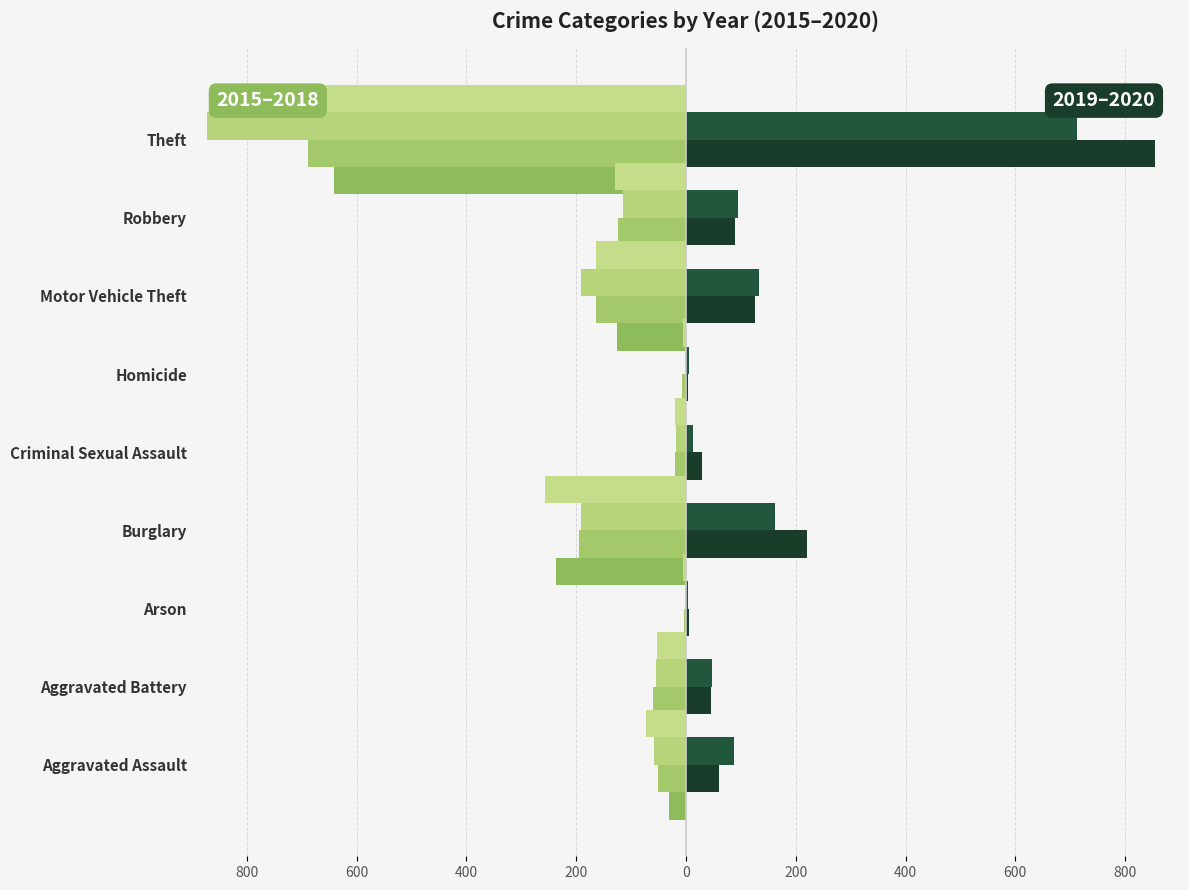

Reading left to right, transcribe all the data shown in this chart.

2015: -31	-50	-3	-236	-13	-4	-125	-87	-641
2016: -50	-60	-3	-194	-20	-8	-163	-123	-689
2017: -59	-54	-1	-192	-19	-2	-191	-115	-873
2018: -72	-52	-6	-257	-20	-5	-164	-130	-767
2019: 61	45	5	221	29	3	125	89	855
2020: 87	48	4	163	13	6	134	94	713